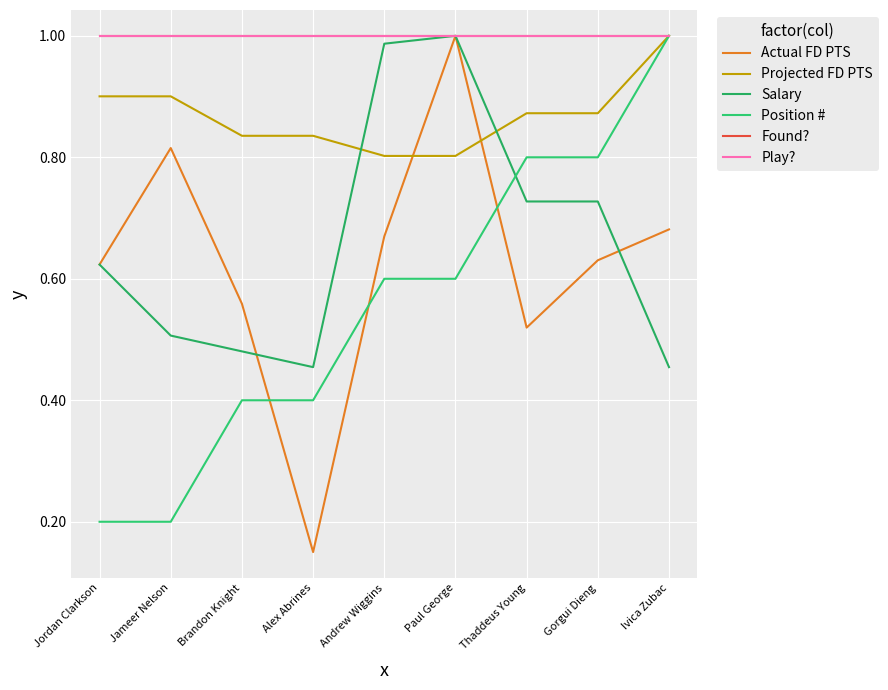

Does the chart display data point markers on the line(s)?

No